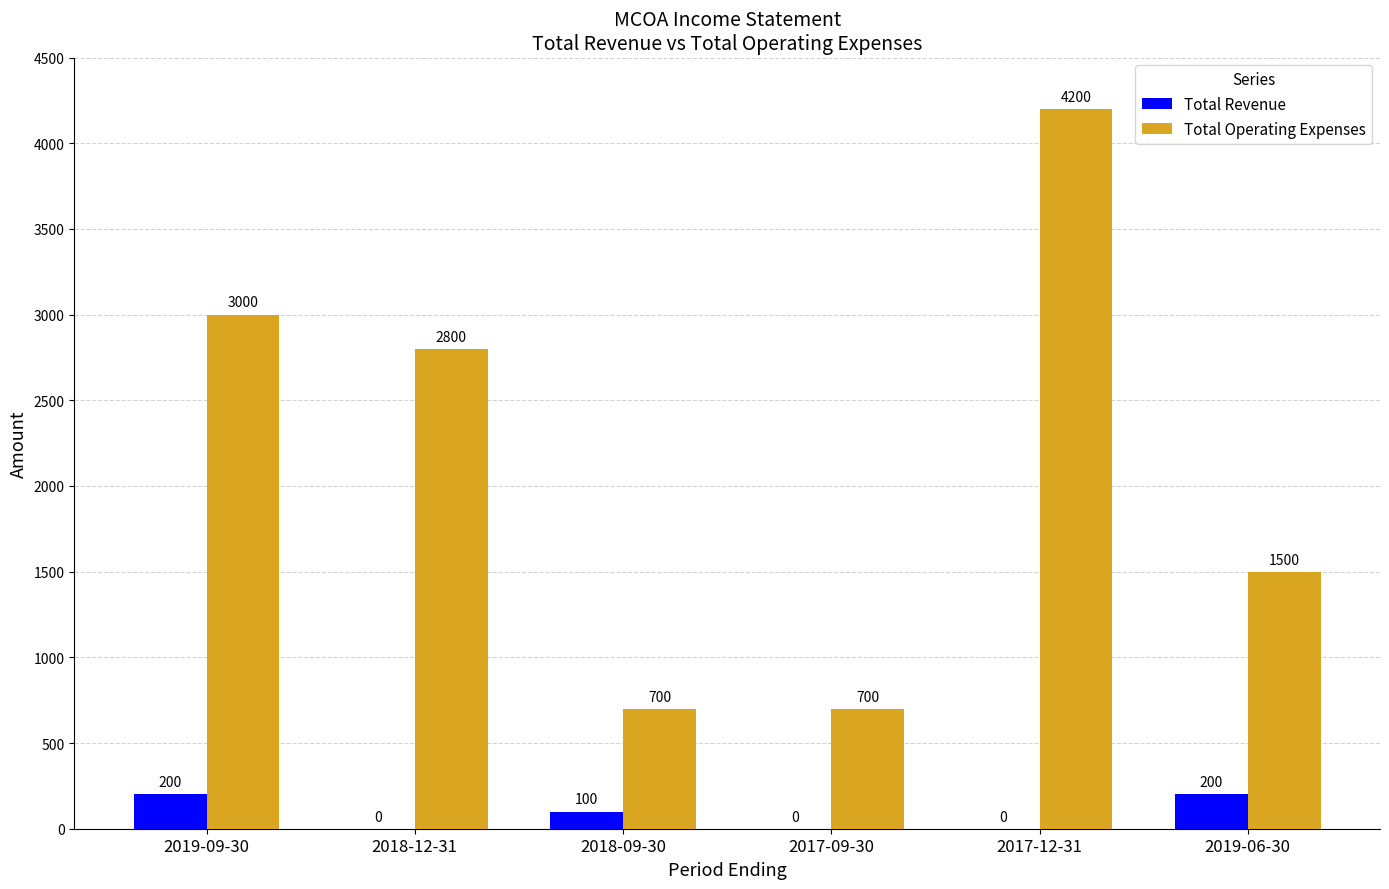

What is the spread (max minus min) of values at 2019-06-30?

1300